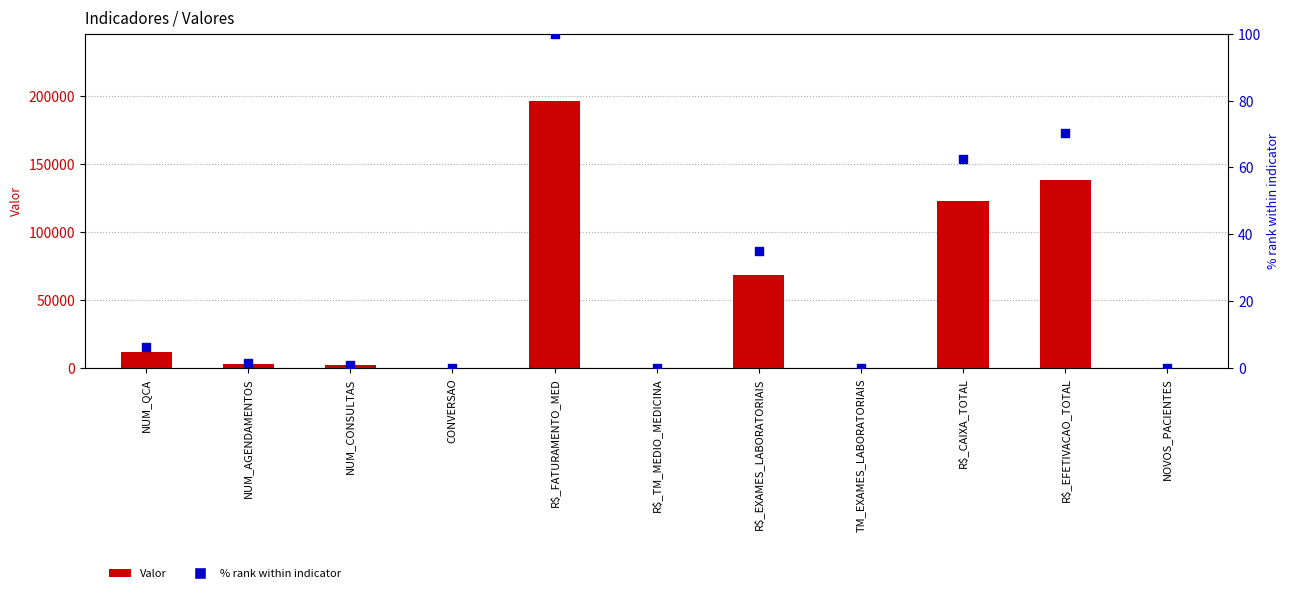

Which series contains the lowest Y value?

% rank within indicator